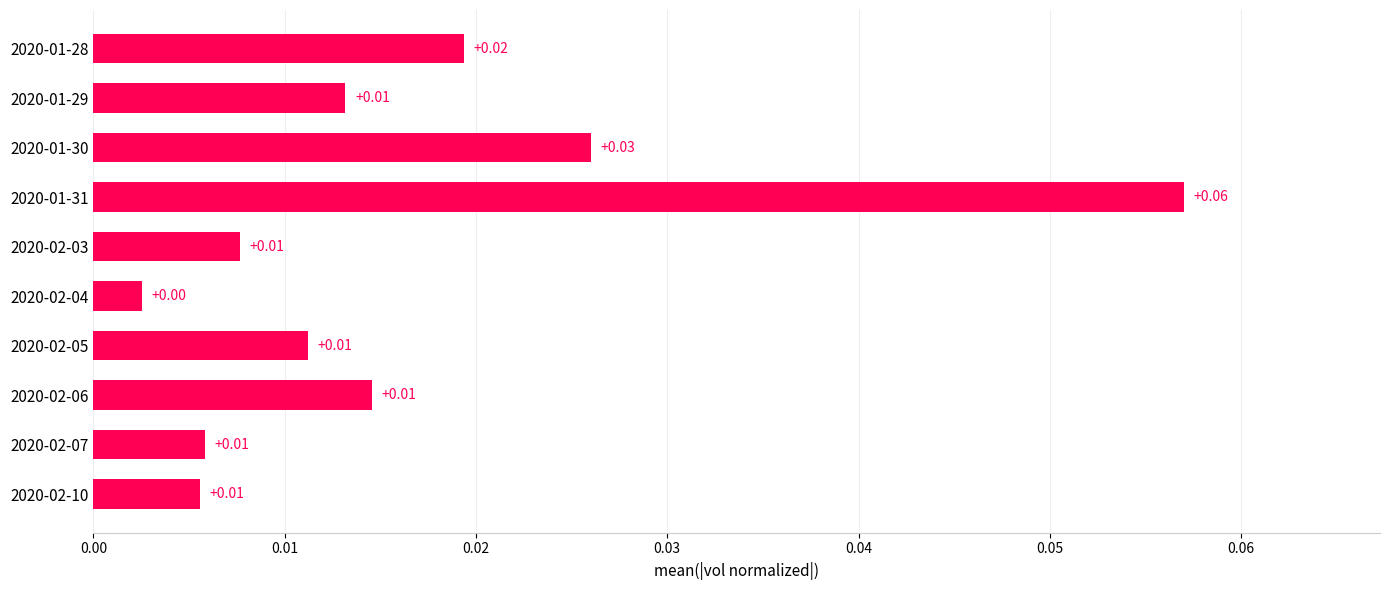

Between 2020-01-29 and 2020-01-30, which is larger?

2020-01-30